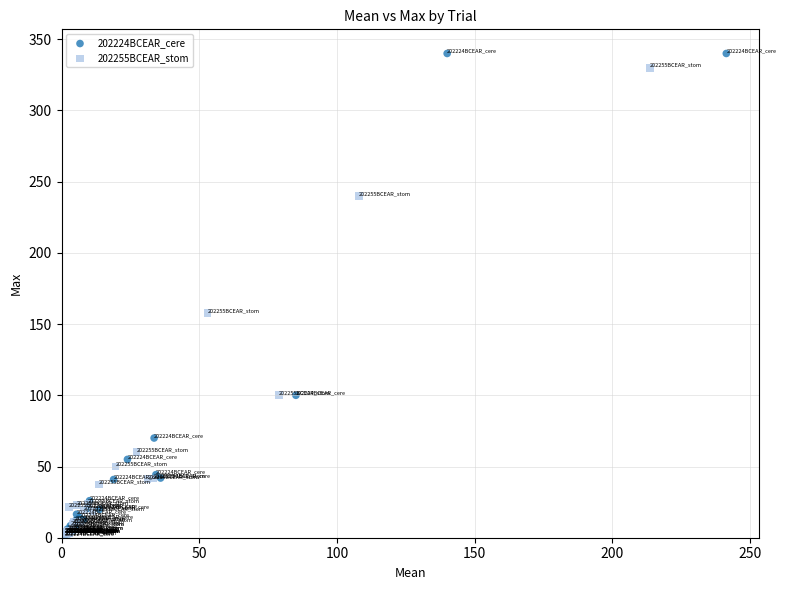

Which series has the widest spread of Y values?

202224BCEAR_cere